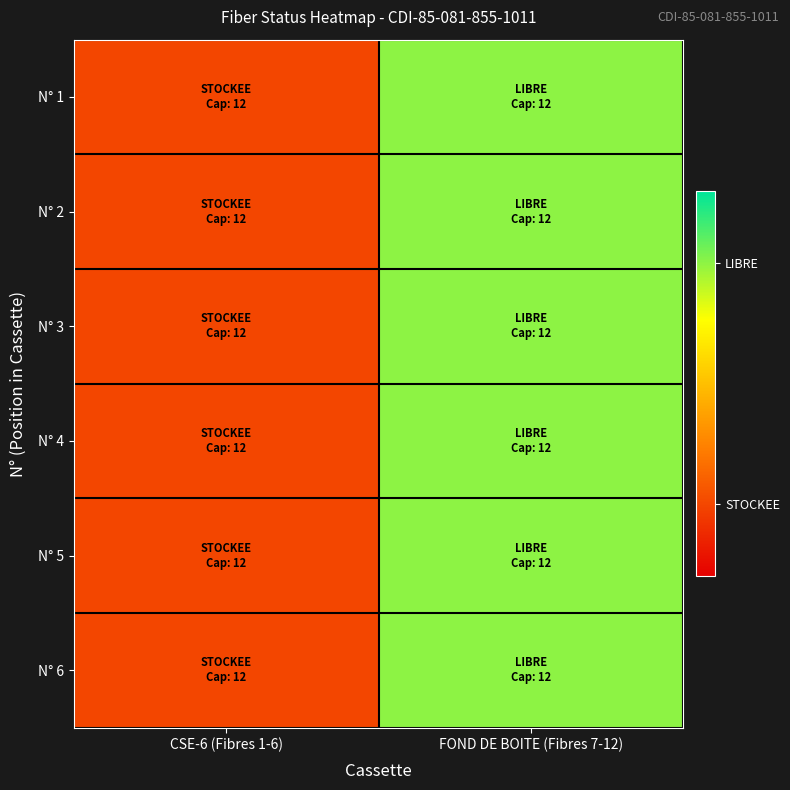

Reading left to right, transcribe all the data shown in this chart.

N° 1: CSE-6 (Fibres 1-6)=0	FOND DE BOITE (Fibres 7-12)=1
N° 2: CSE-6 (Fibres 1-6)=0	FOND DE BOITE (Fibres 7-12)=1
N° 3: CSE-6 (Fibres 1-6)=0	FOND DE BOITE (Fibres 7-12)=1
N° 4: CSE-6 (Fibres 1-6)=0	FOND DE BOITE (Fibres 7-12)=1
N° 5: CSE-6 (Fibres 1-6)=0	FOND DE BOITE (Fibres 7-12)=1
N° 6: CSE-6 (Fibres 1-6)=0	FOND DE BOITE (Fibres 7-12)=1